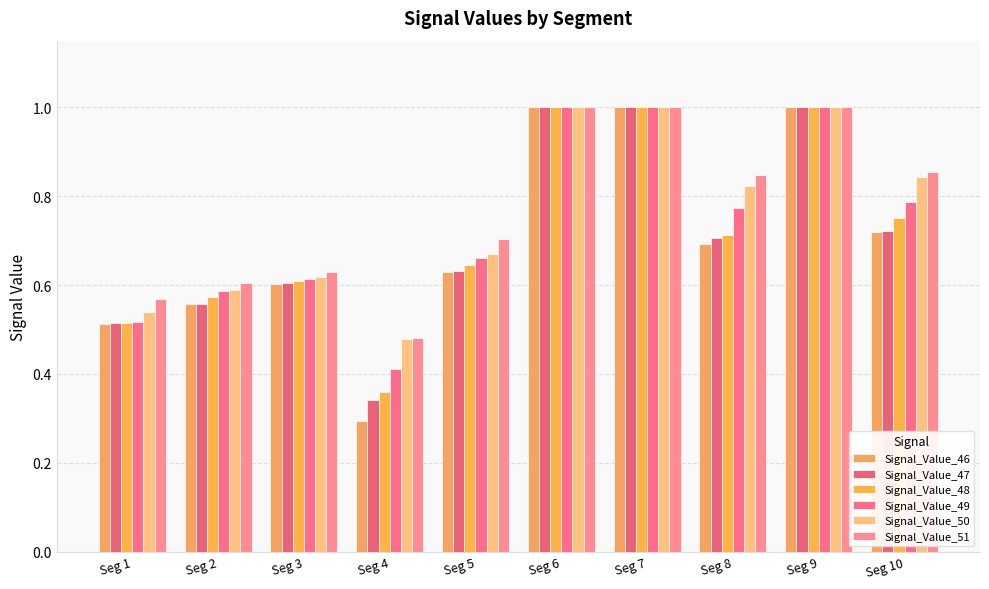

Reading left to right, extract all data points from this chart.

Signal_Value_46: Seg 1=0.5	Seg 2=0.6	Seg 3=0.6	Seg 4=0.3	Seg 5=0.6	Seg 6=1.0	Seg 7=1.0	Seg 8=0.7	Seg 9=1.0	Seg 10=0.7
Signal_Value_47: Seg 1=0.5	Seg 2=0.6	Seg 3=0.6	Seg 4=0.3	Seg 5=0.6	Seg 6=1.0	Seg 7=1.0	Seg 8=0.7	Seg 9=1.0	Seg 10=0.7
Signal_Value_48: Seg 1=0.5	Seg 2=0.6	Seg 3=0.6	Seg 4=0.4	Seg 5=0.6	Seg 6=1.0	Seg 7=1.0	Seg 8=0.7	Seg 9=1.0	Seg 10=0.8
Signal_Value_49: Seg 1=0.5	Seg 2=0.6	Seg 3=0.6	Seg 4=0.4	Seg 5=0.7	Seg 6=1.0	Seg 7=1.0	Seg 8=0.8	Seg 9=1.0	Seg 10=0.8
Signal_Value_50: Seg 1=0.5	Seg 2=0.6	Seg 3=0.6	Seg 4=0.5	Seg 5=0.7	Seg 6=1.0	Seg 7=1.0	Seg 8=0.8	Seg 9=1.0	Seg 10=0.8
Signal_Value_51: Seg 1=0.6	Seg 2=0.6	Seg 3=0.6	Seg 4=0.5	Seg 5=0.7	Seg 6=1.0	Seg 7=1.0	Seg 8=0.8	Seg 9=1.0	Seg 10=0.9